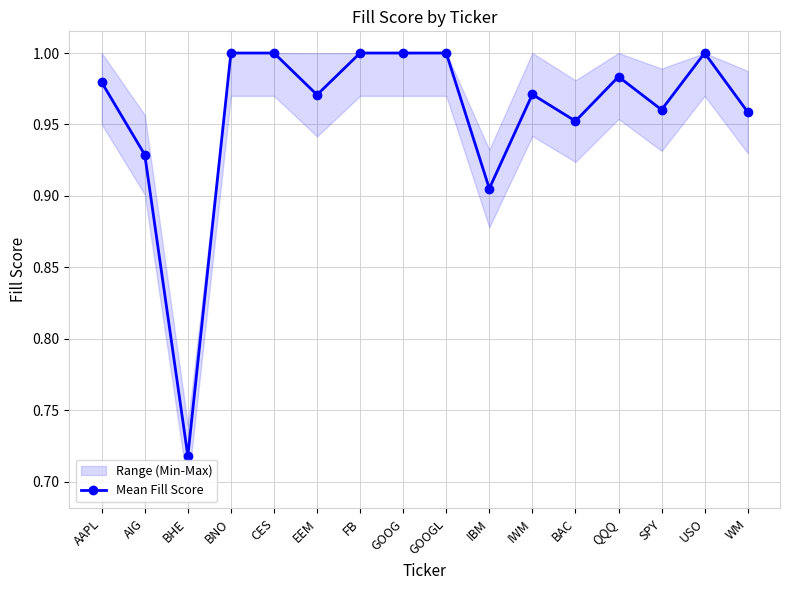

What position from the right is BNO?

13